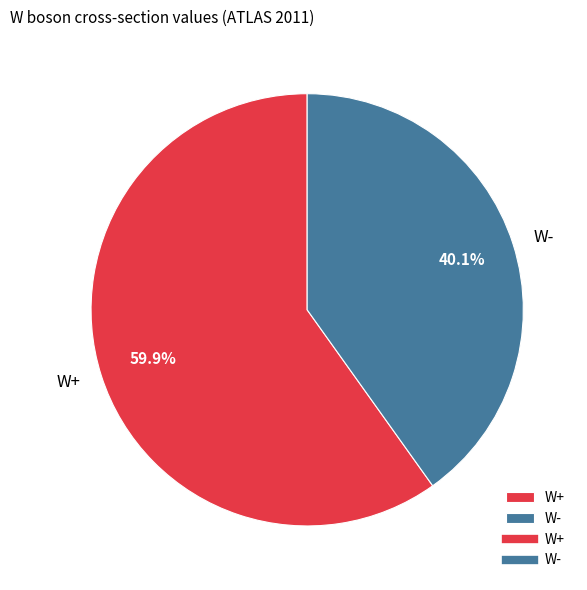

Rank the categories by value from lowest to highest.

W-, W+